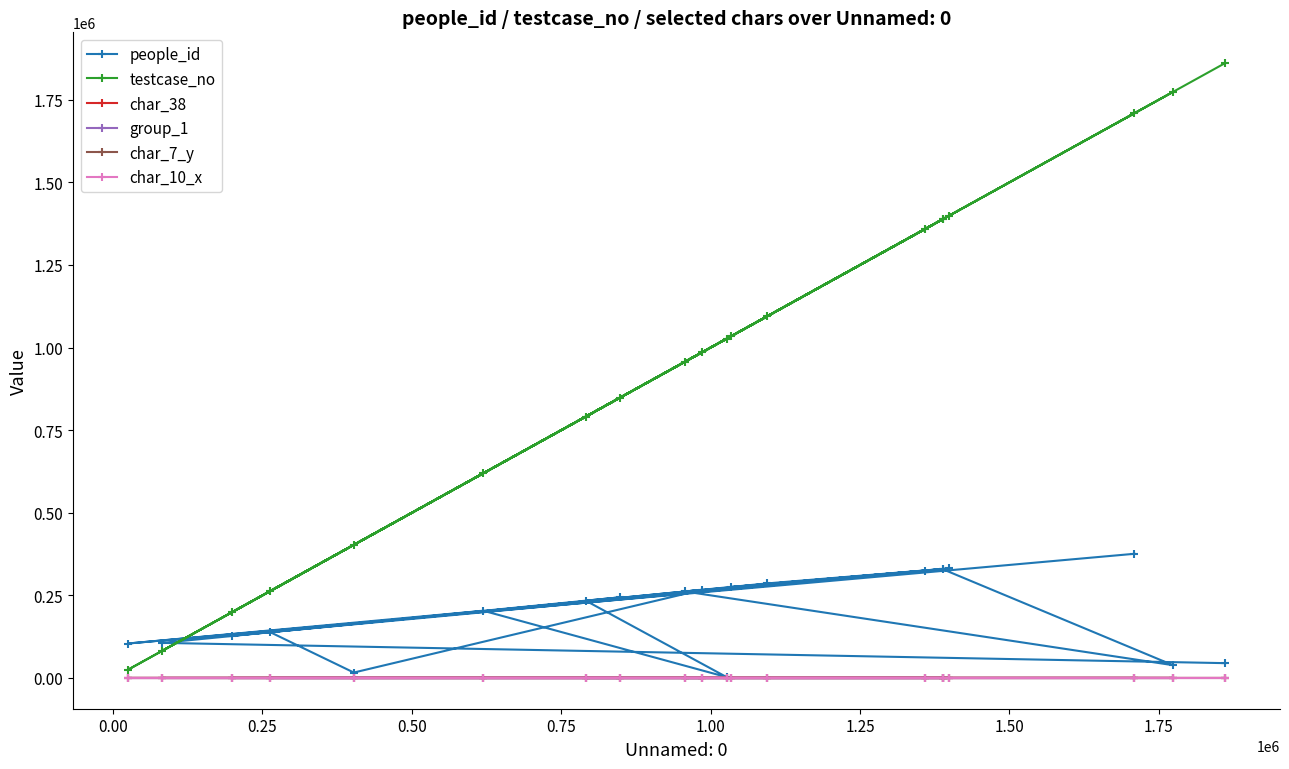

In people_id, how many points are higher than both neighbors (excluding endpoints)?

6